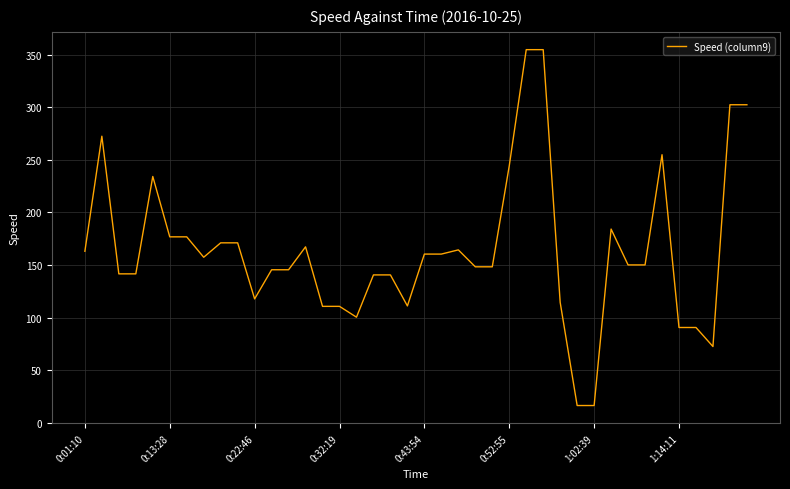

What is the greatest value displayed?

354.7